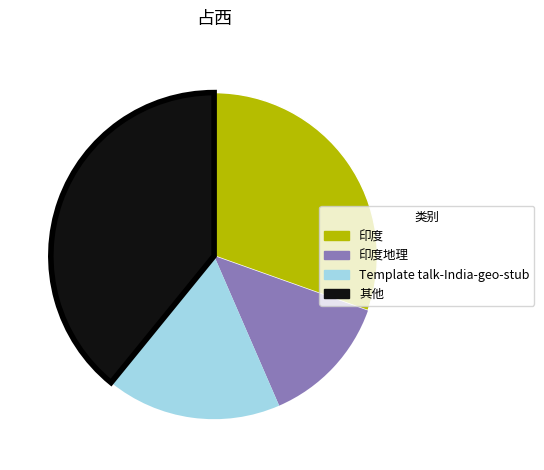

Approximately how many times larger is the value at Template talk-India-geo-stub compared to 其他?

0.4